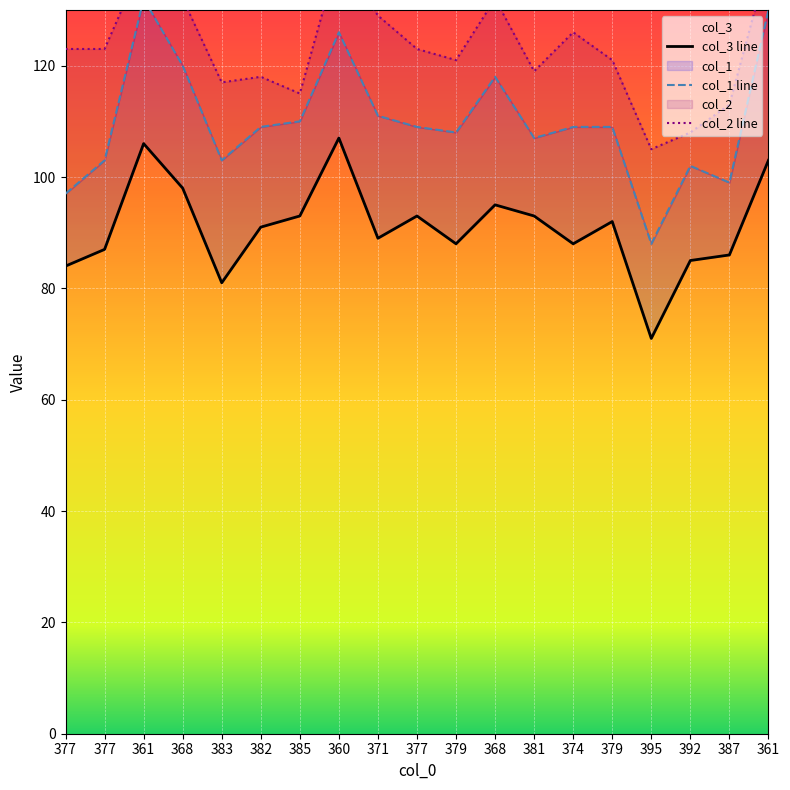

Reading left to right, what are all the values shown in this chart?

col_3: 84	87	106	98	81	91	93	107	89	93	88	95	93	88	92	71	85	86	103
col_1: 13	16	26	22	22	18	17	19	22	16	20	23	14	21	17	17	17	13	27
col_2: 26	20	7	12	14	9	5	14	18	14	13	14	12	17	12	17	6	14	9